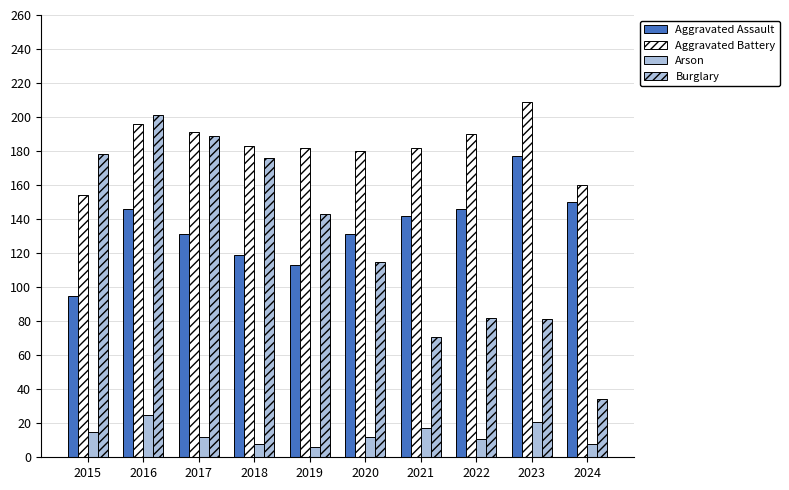

Count the number of data series in this chart.

4